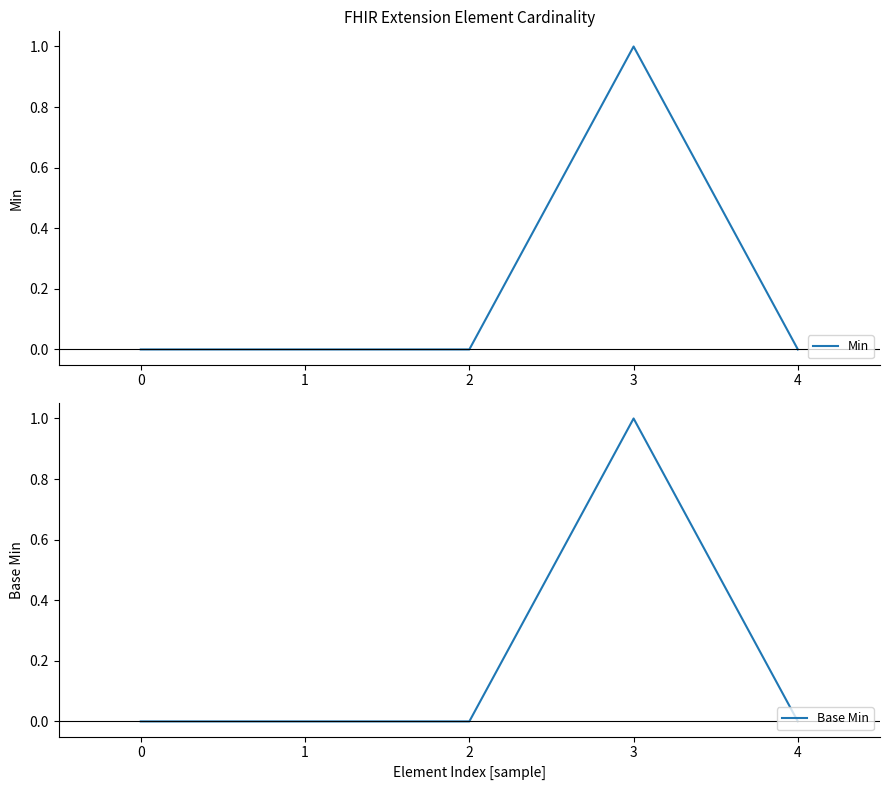

The Min series shows 0 at 0. True or false?

True